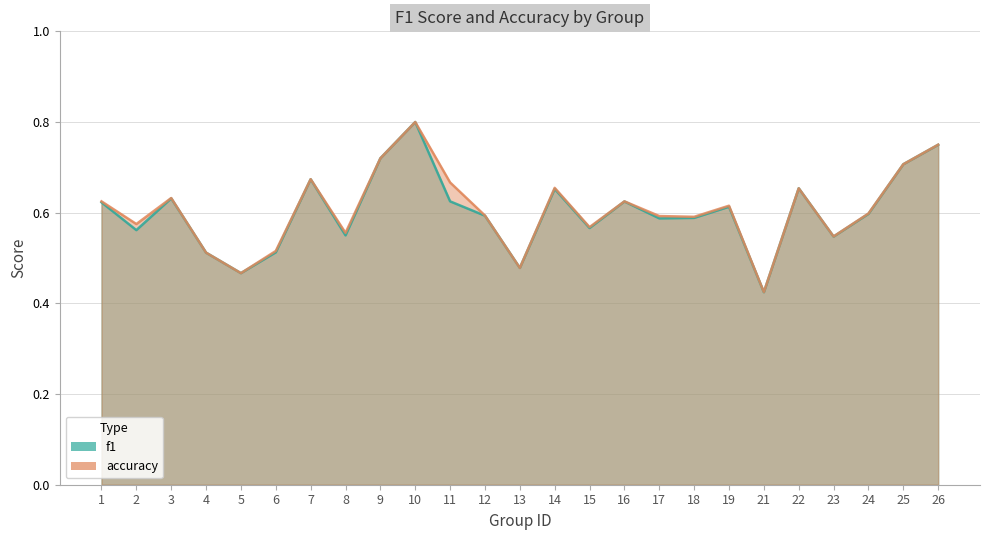

What is the difference between the maximum and second lowest values in the f1 series?

0.3